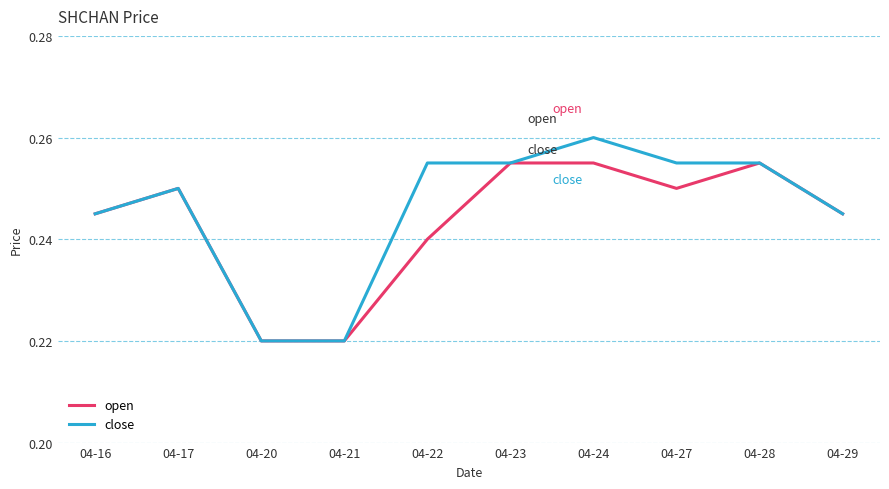

How many categories are shown in the chart?

10